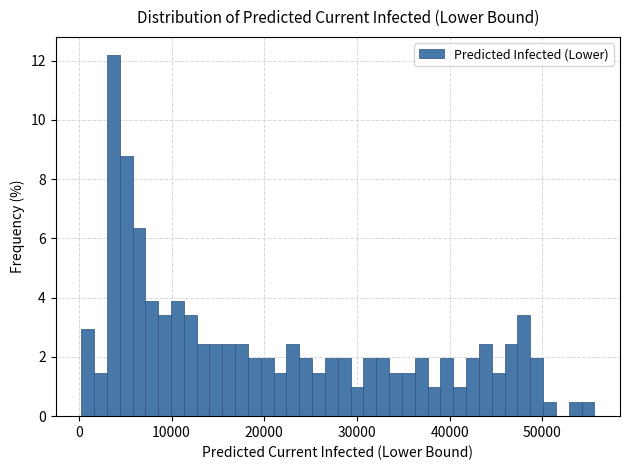

Around what value on the x-axis is the tallest bar? Give the approximate position of its centre, as read against the axis.

4000